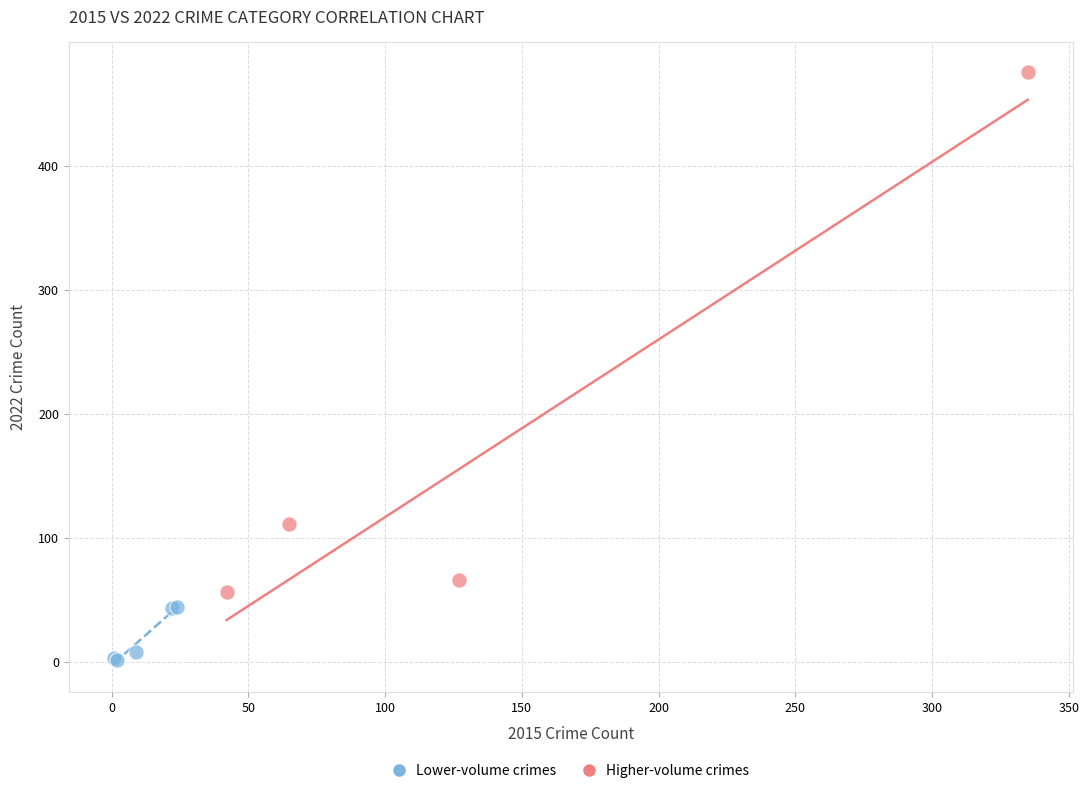

Which series has the widest spread of Y values?

Higher-volume crimes